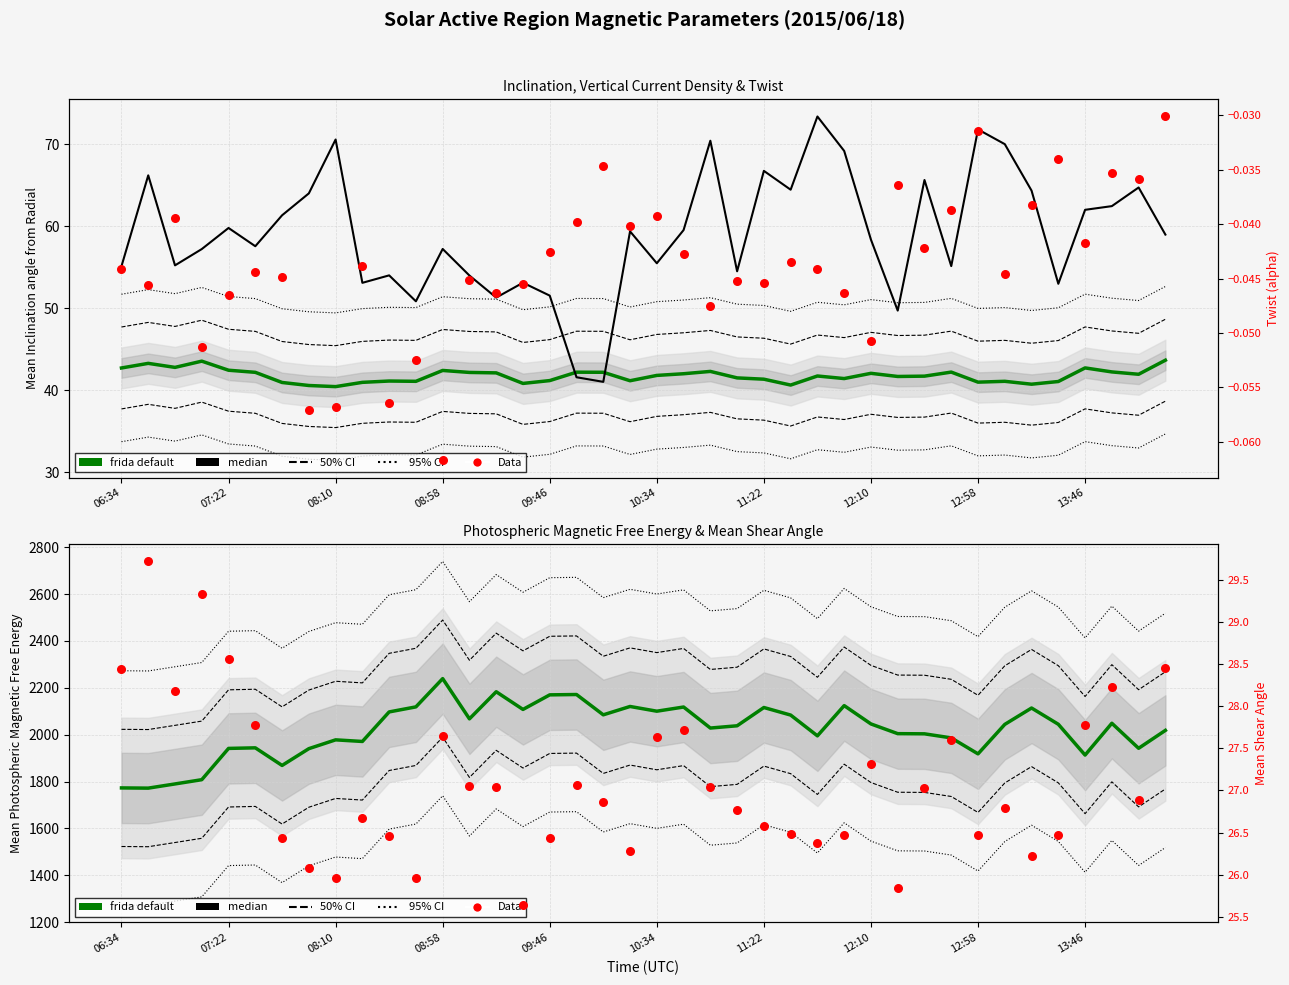

Which series contains the lowest Y value?

Twist (alpha)